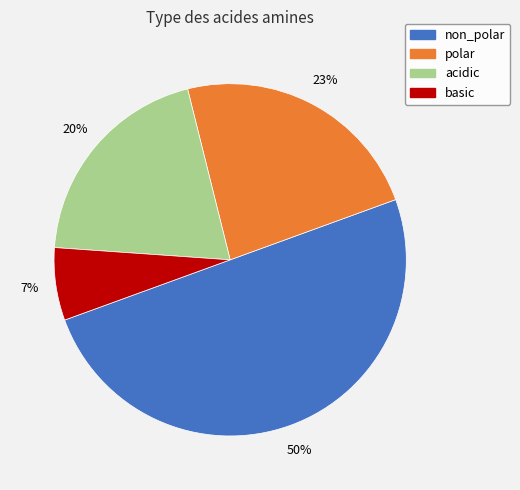

What percentage is the acidic slice, to the nearest percent?

20%